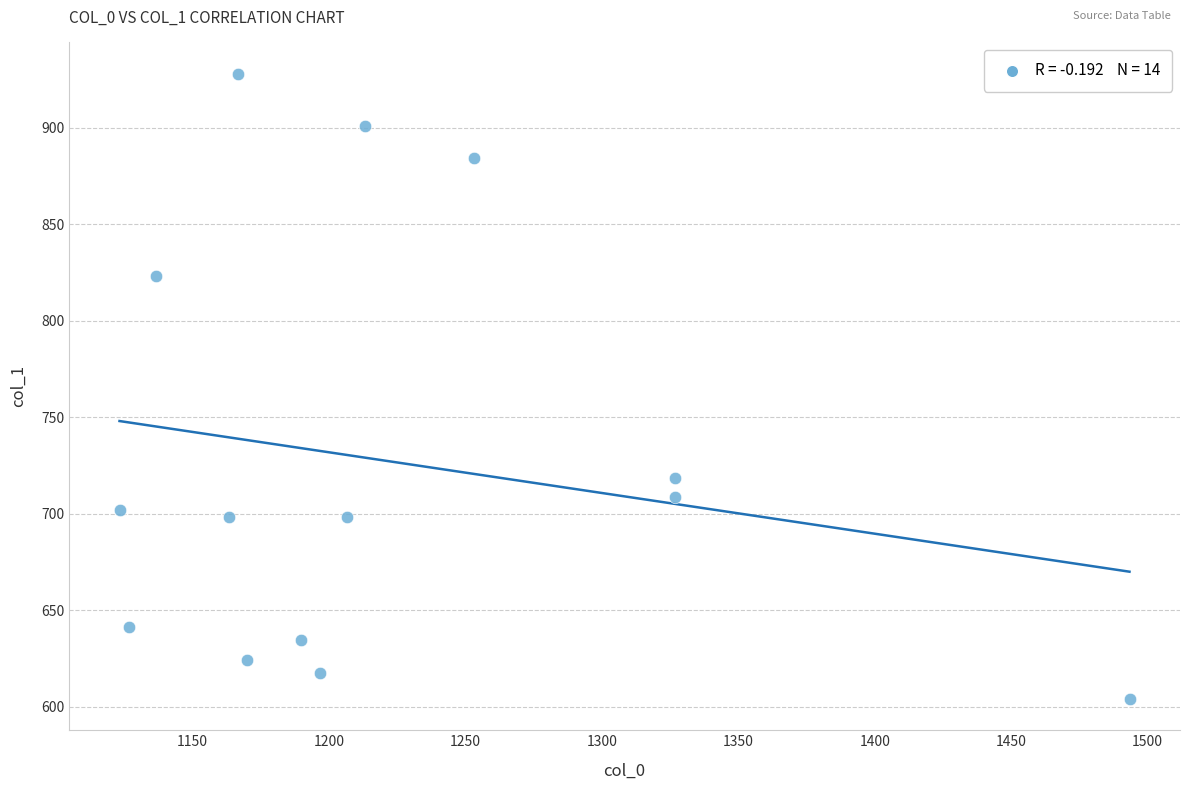

What is the range of Y values (max minus min)?

324.0